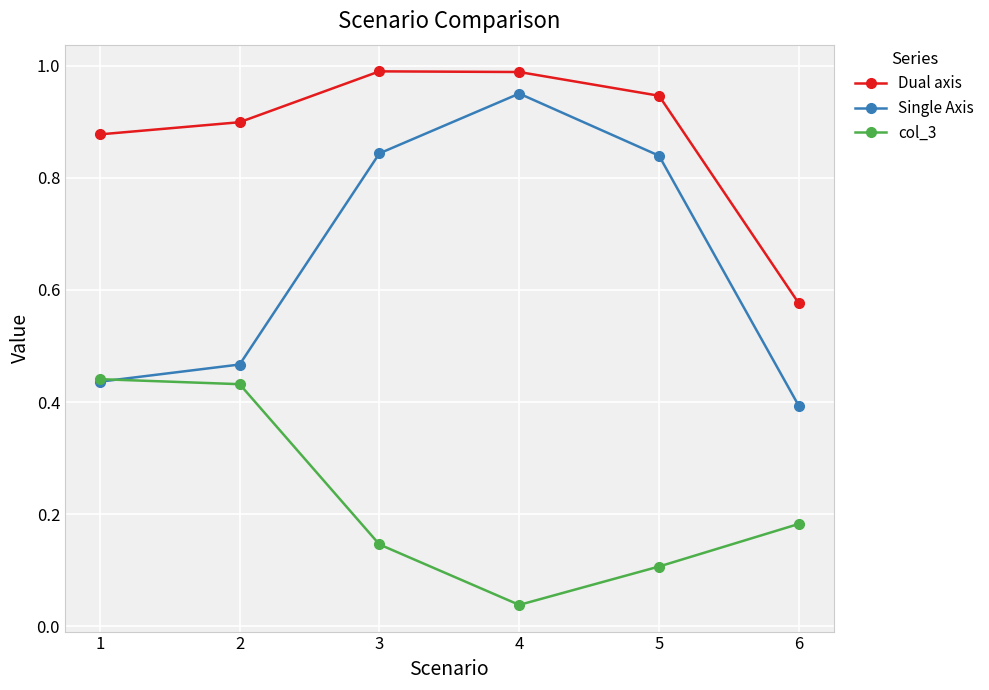

Which series changed the most between 2 and 4?

Single Axis